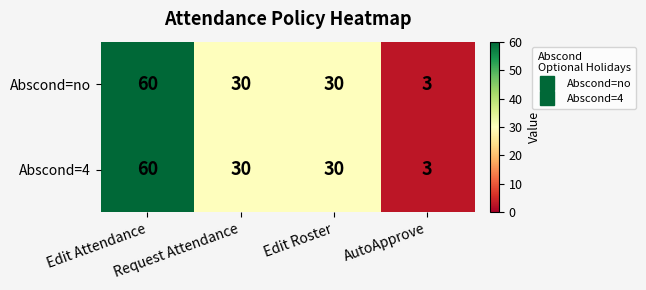

How many distinct data groups are displayed?

2